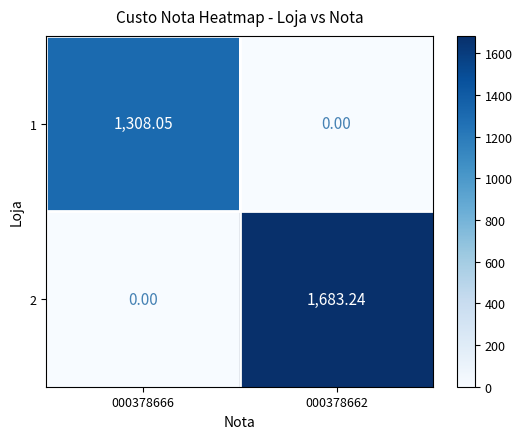

Is the value of 1 at 000378666 greater than the value of 2 at 000378662?

No